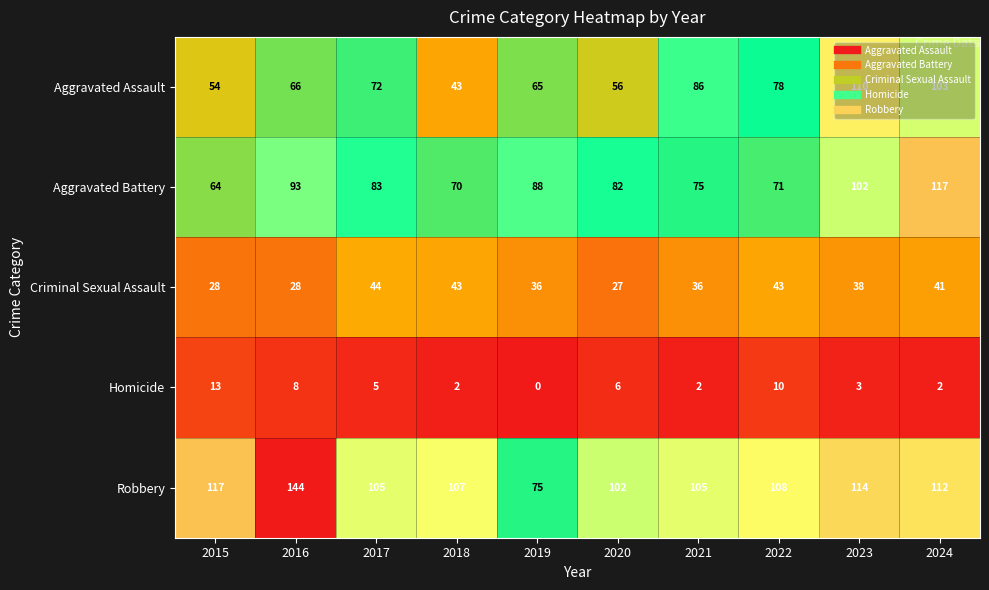

What is the greatest value displayed?

144